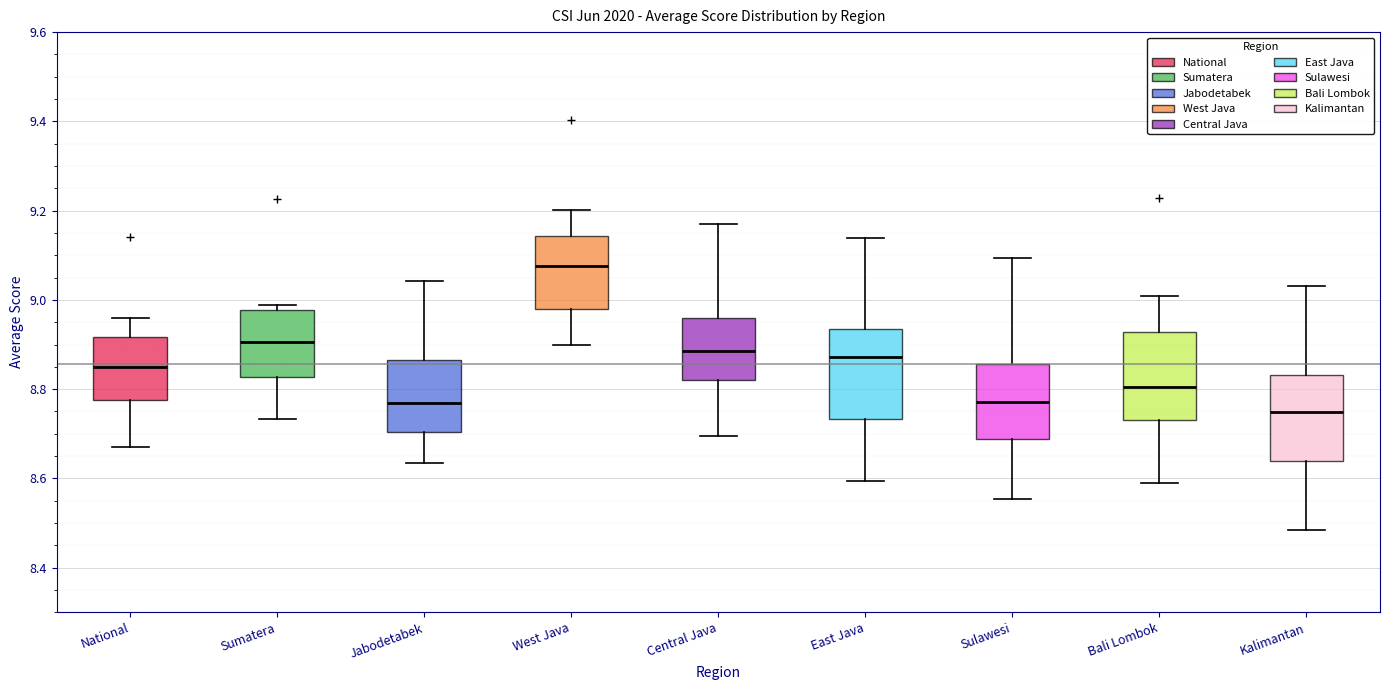

Reading left to right, read every box against the y-axis: the position of its median line, the range the box covers, and the ends of its whiskers. The values are not printed on the chart, so give them approximately, as read against the axis.

National: median 8.84, box 8.78 to 8.92, whiskers 8.68 to 8.96
Sumatera: median 8.90, box 8.82 to 8.98, whiskers 8.74 to 8.98 (just above the box's upper edge)
Jabodetabek: median 8.76, box 8.70 to 8.86, whiskers 8.64 to 9.04
West Java: median 9.08, box 8.98 to 9.14, whiskers 8.90 to 9.20
Central Java: median 8.88, box 8.82 to 8.96, whiskers 8.70 to 9.16
East Java: median 8.88, box 8.74 to 8.94, whiskers 8.60 to 9.14
Sulawesi: median 8.78, box 8.68 to 8.86, whiskers 8.56 to 9.10
Bali Lombok: median 8.80, box 8.74 to 8.92, whiskers 8.60 to 9.00
Kalimantan: median 8.74, box 8.64 to 8.84, whiskers 8.48 to 9.04